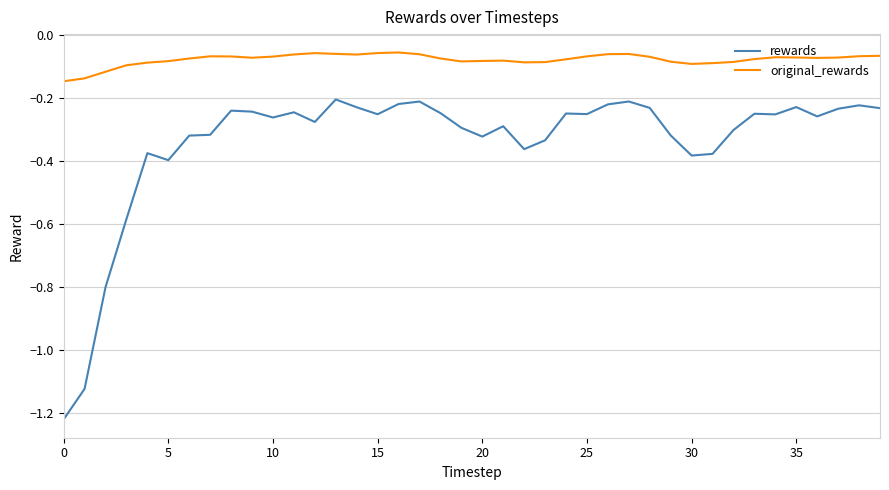

True or false: rewards and original_rewards intersect in this chart.

False